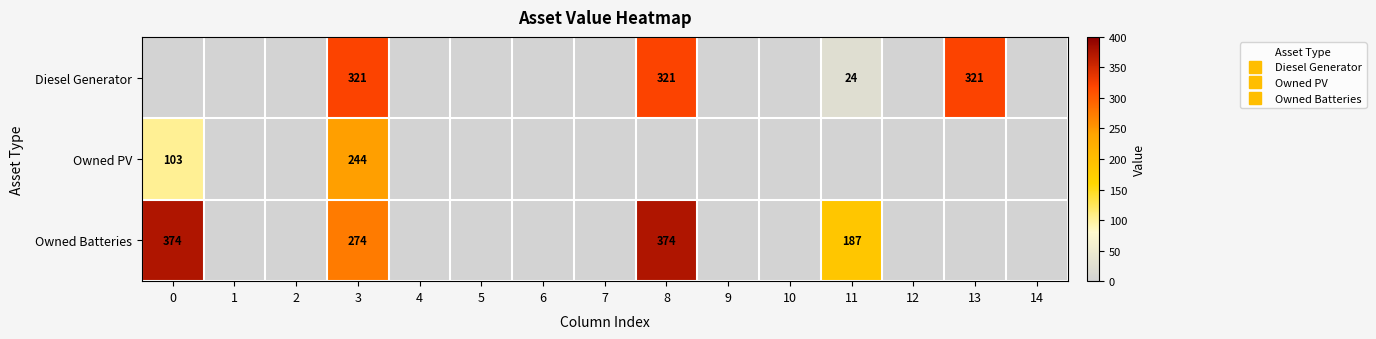

How many categories are shown in the chart?

15